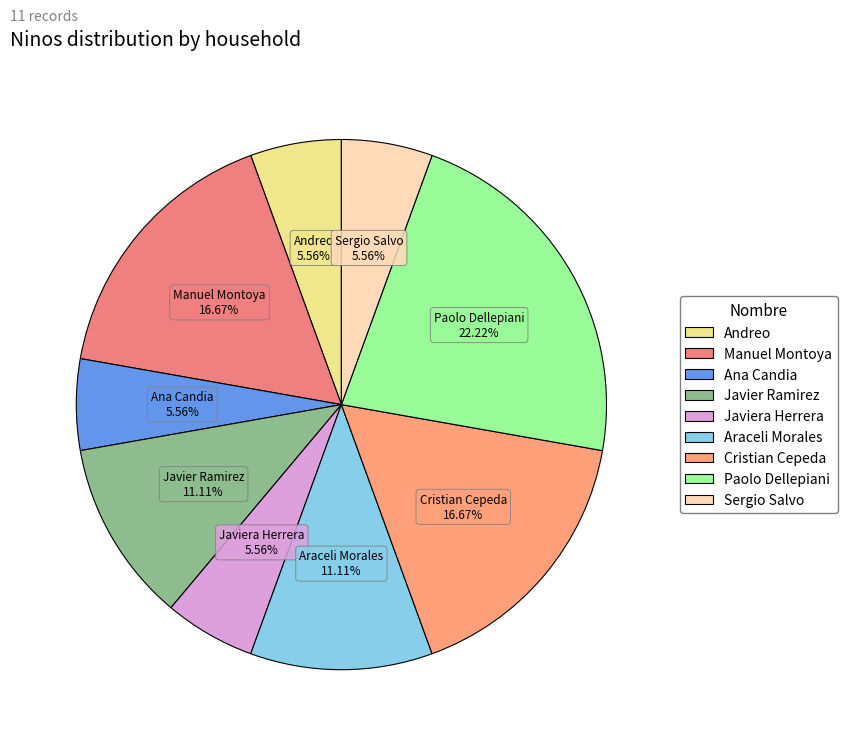

Which slice is the largest?

Paolo Dellepiani